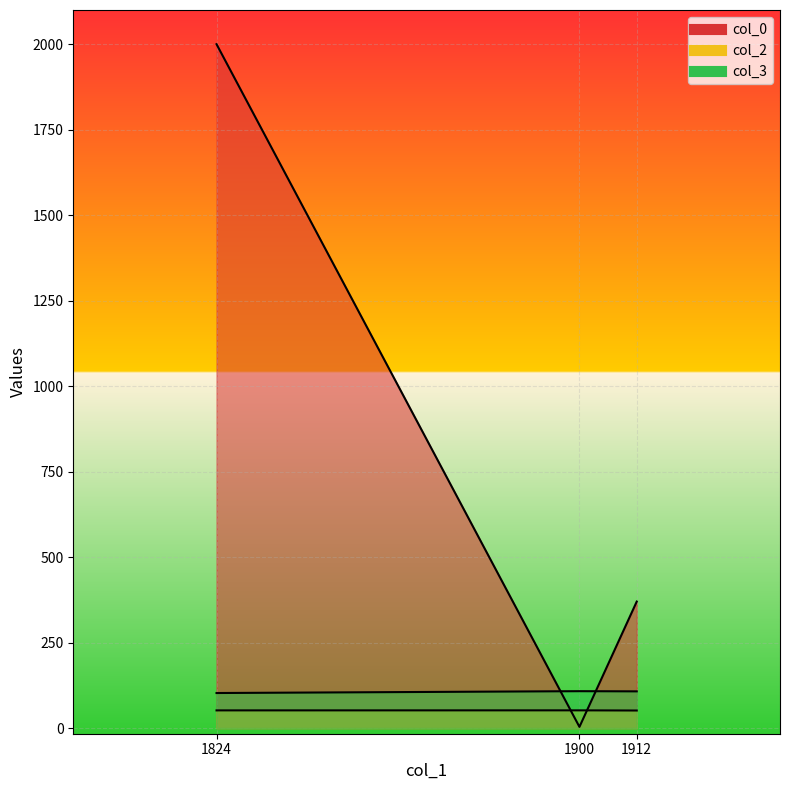

Which series changed the most between 1824 and 1900?

col_0